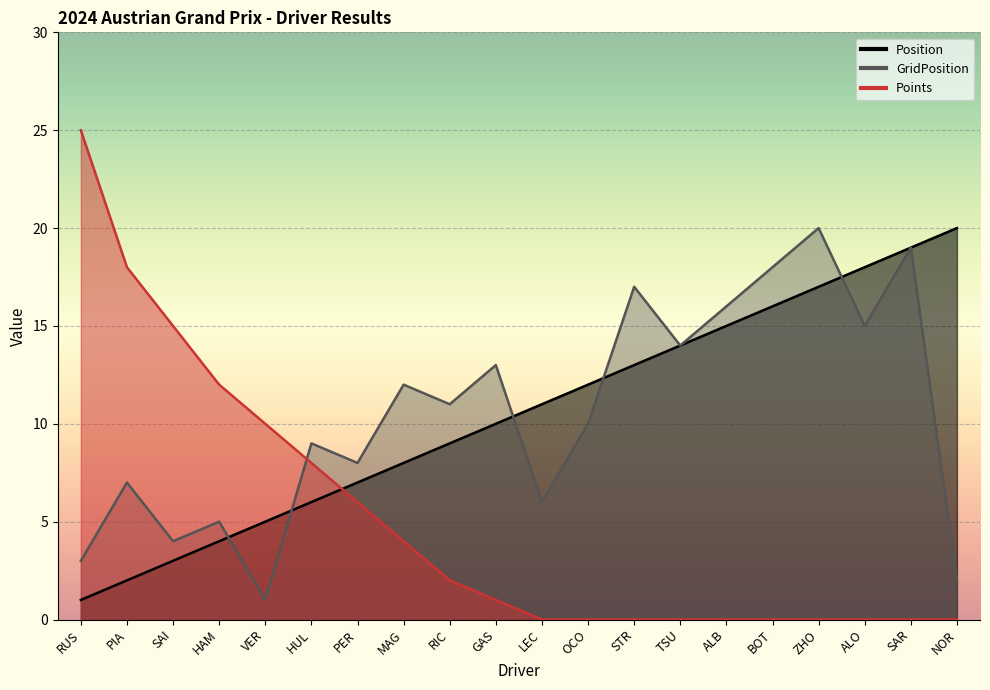

What is the label of the 8th point from the right?

STR